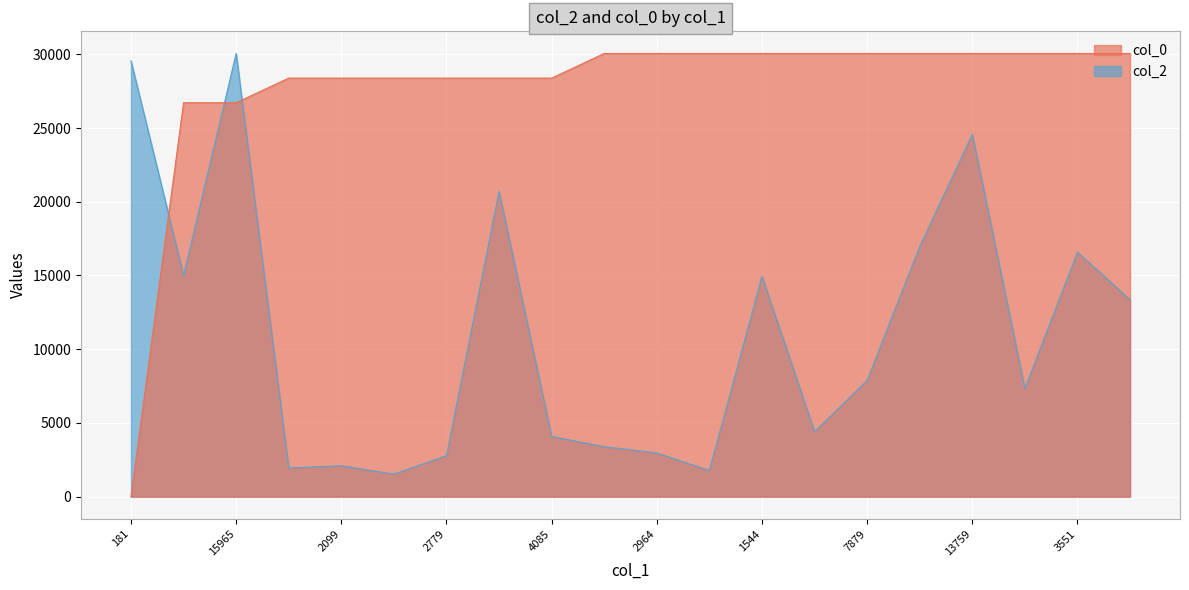

What is the total value across all series at 2779?

31162.4